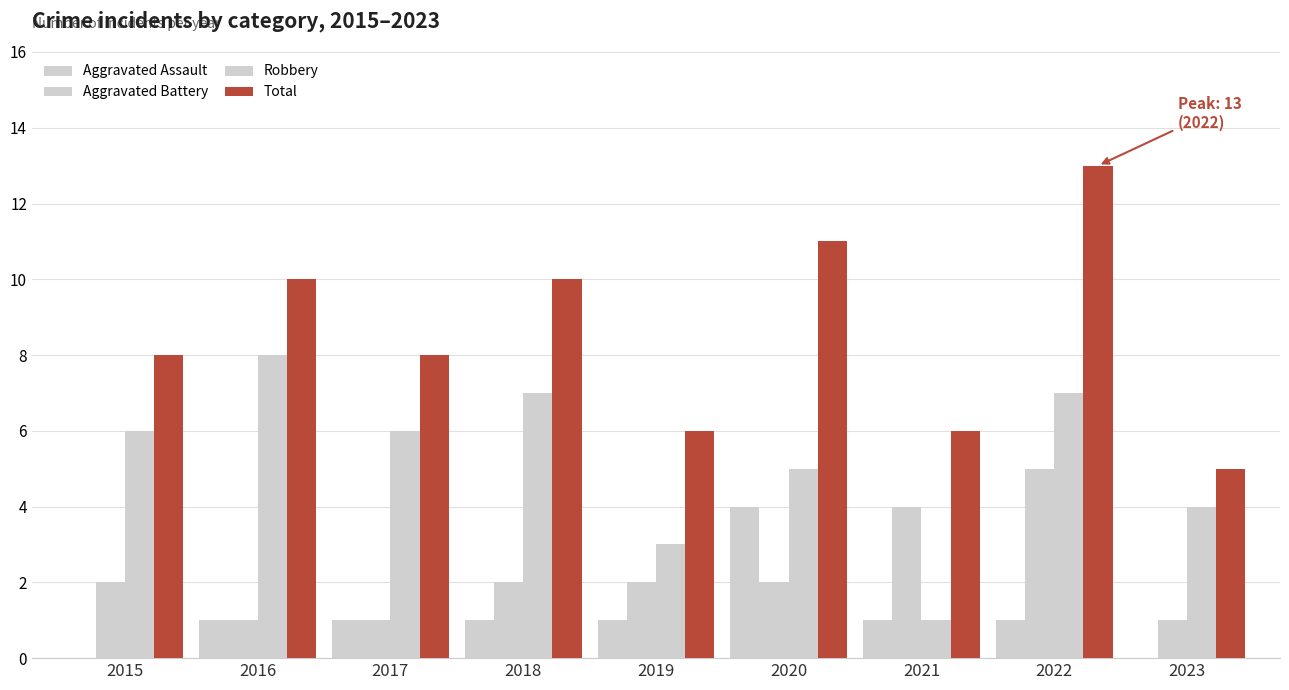

What is the spread (max minus min) of values at 2023?

5